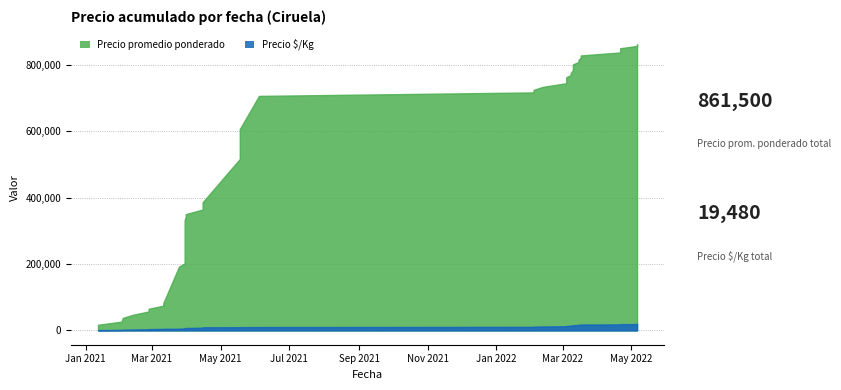

What is the label of the 38th point from the left?

2022-03-04